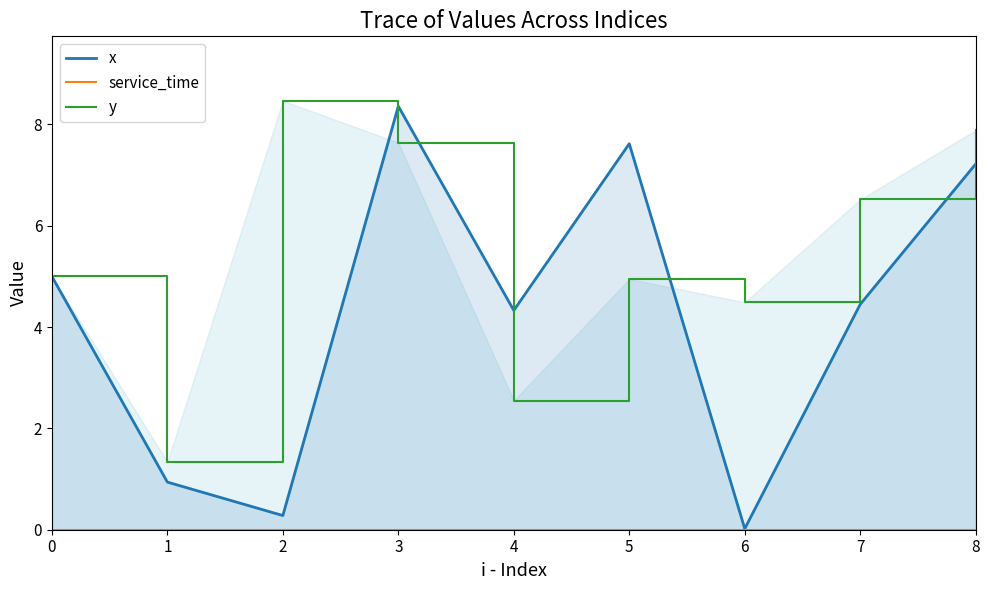

True or false: y and service_time intersect in this chart.

False